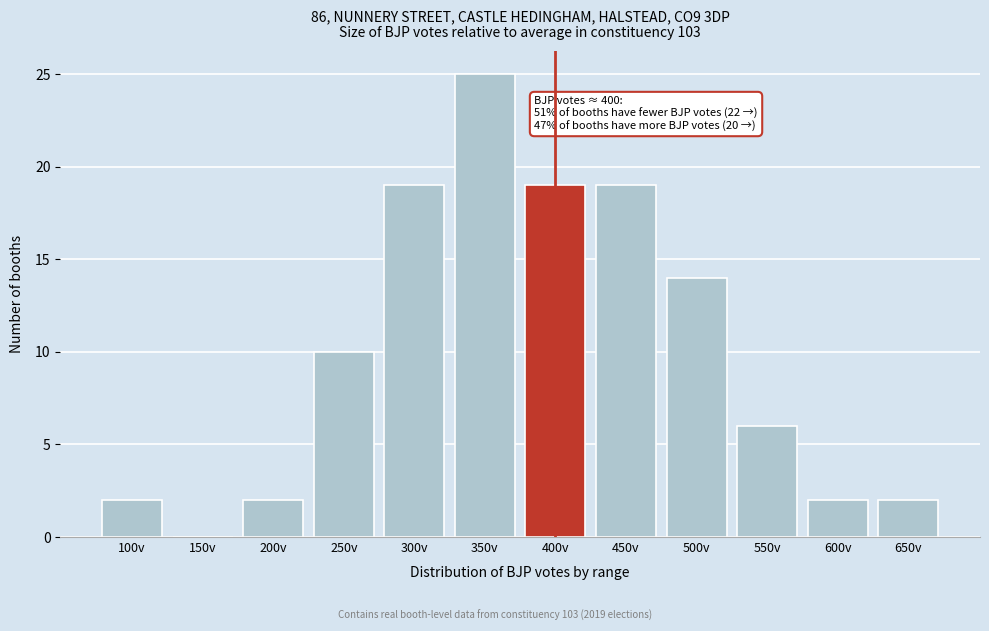

Reading left to right, list all the values displayed in this chart.

100v=2	150v=0	200v=2	250v=10	300v=19	350v=25	400v=19	450v=19	500v=14	550v=6	600v=2	650v=2